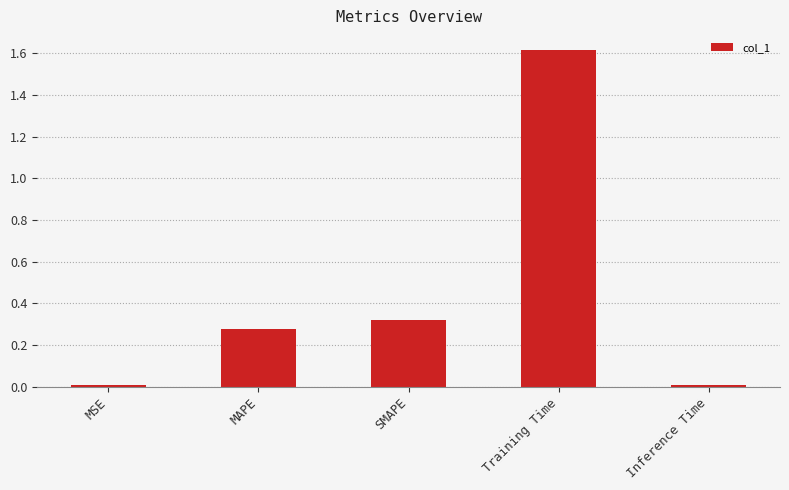

Between Inference Time and MAPE, which is larger?

MAPE